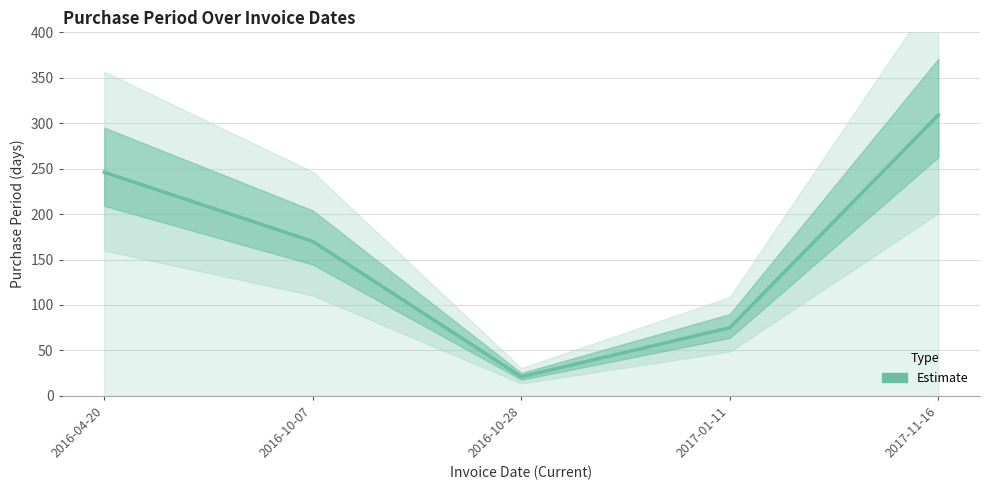

Reading right to left, list all the values displayed in this chart.

309	75	21	170	246